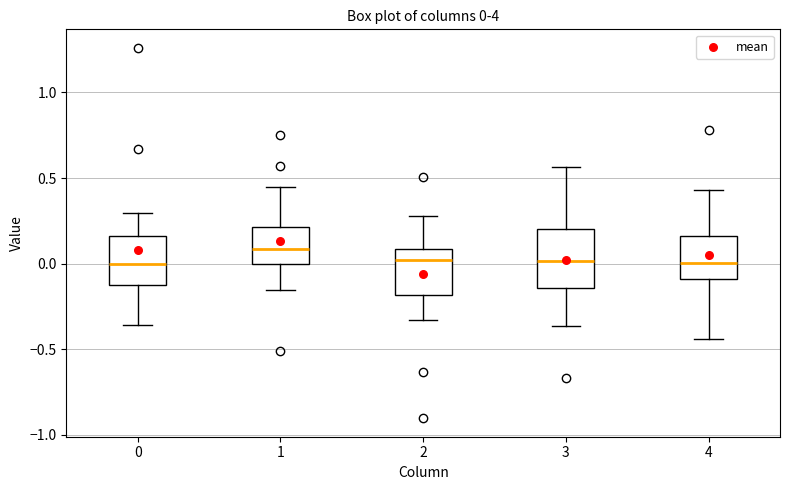

Which box's median line is the highest?

1